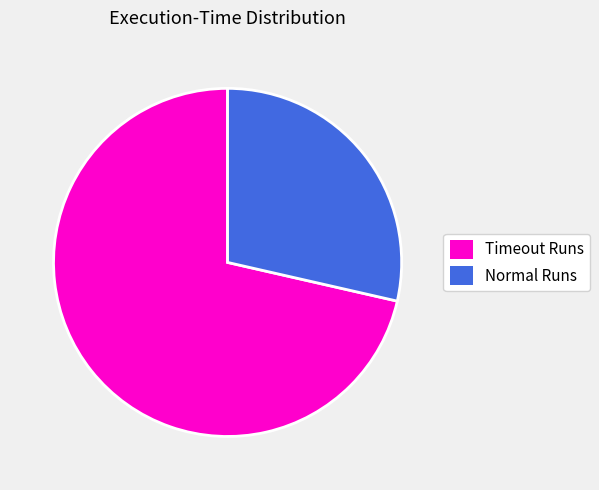

Count the number of slices in the pie.

2